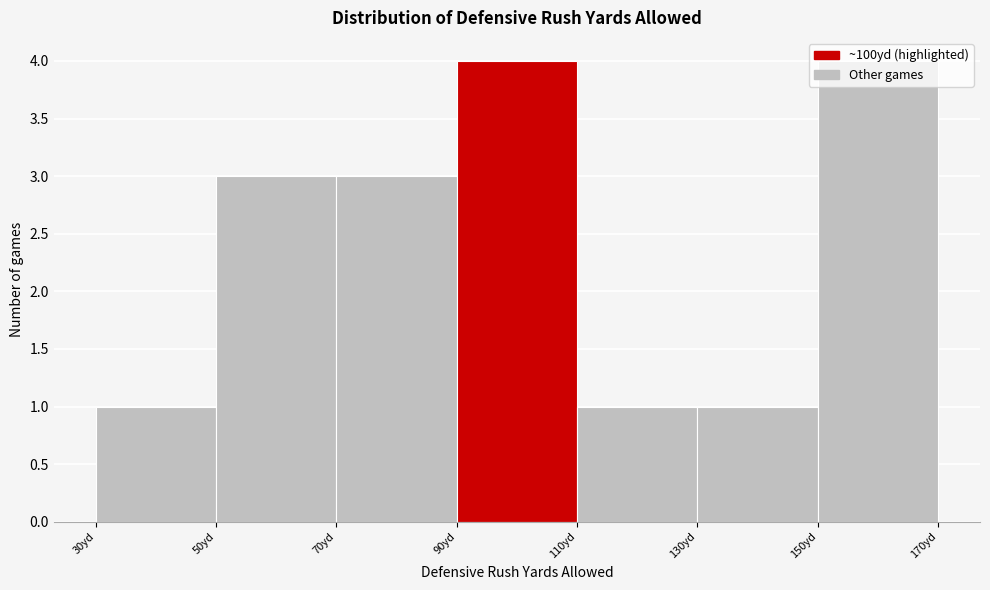

What is the height of the bar covering 90 to 110 on the x-axis? The values are not printed on the chart, so give them approximately, as read against the axis.

4